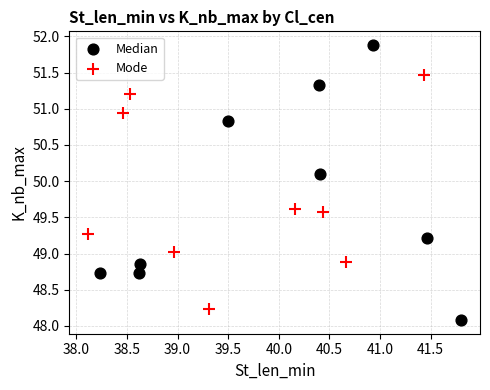

What are all the series names shown in the legend?

Median, Mode